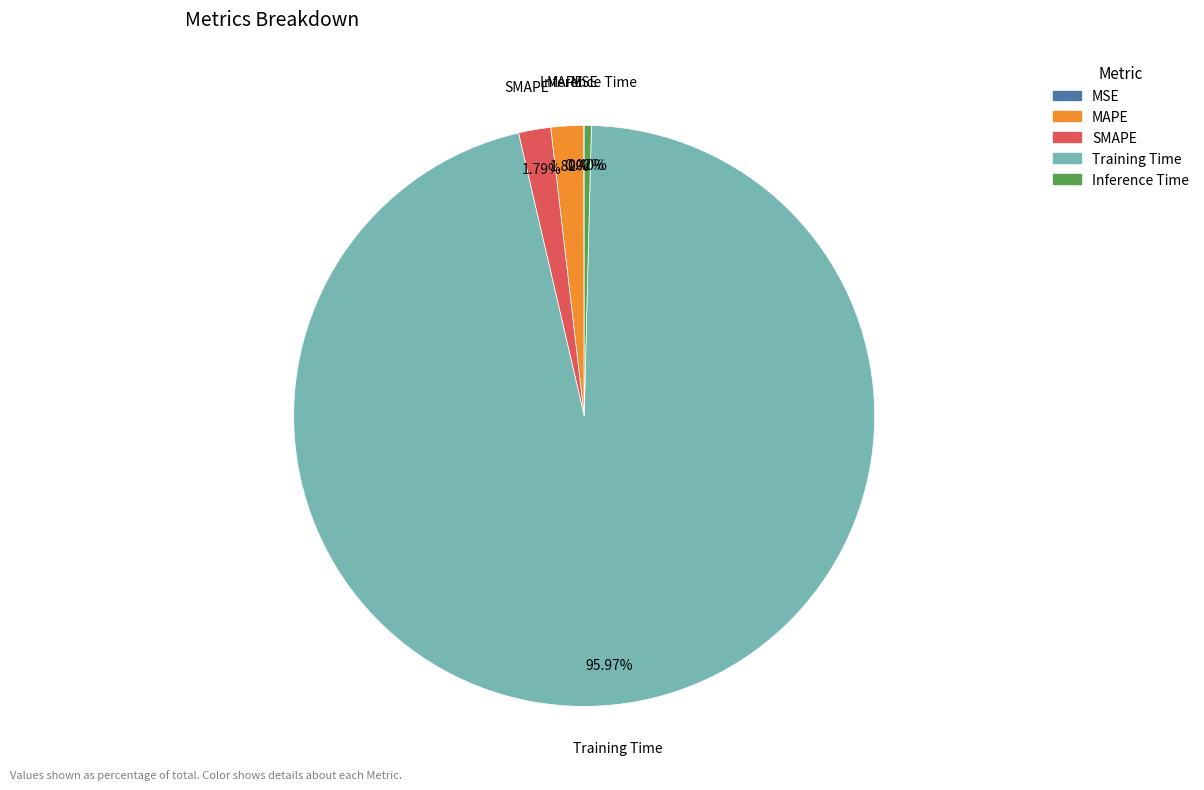

To the nearest percent, what percentage of the pie is Training Time?

96%